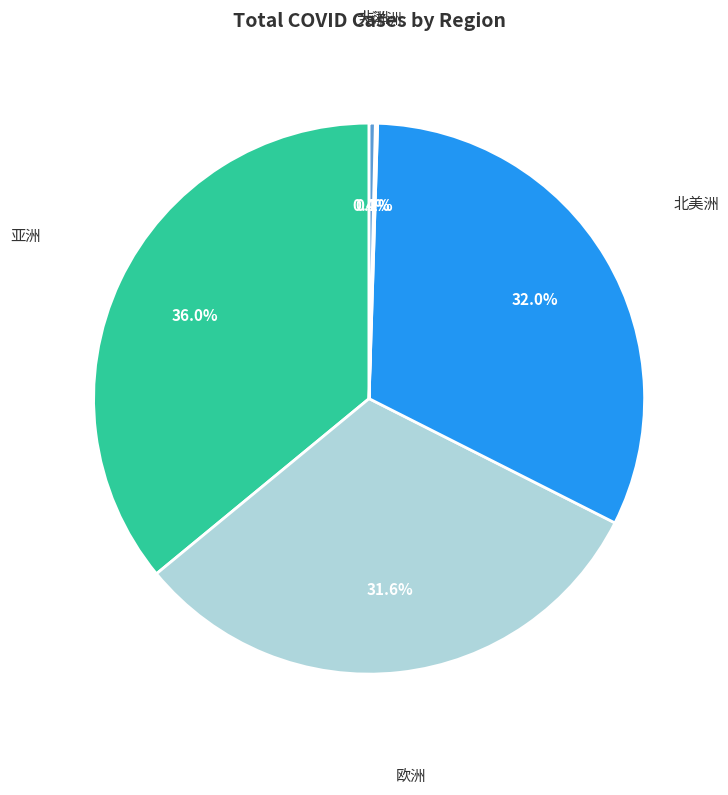

Which has a higher value, 亚洲 or 欧洲?

亚洲